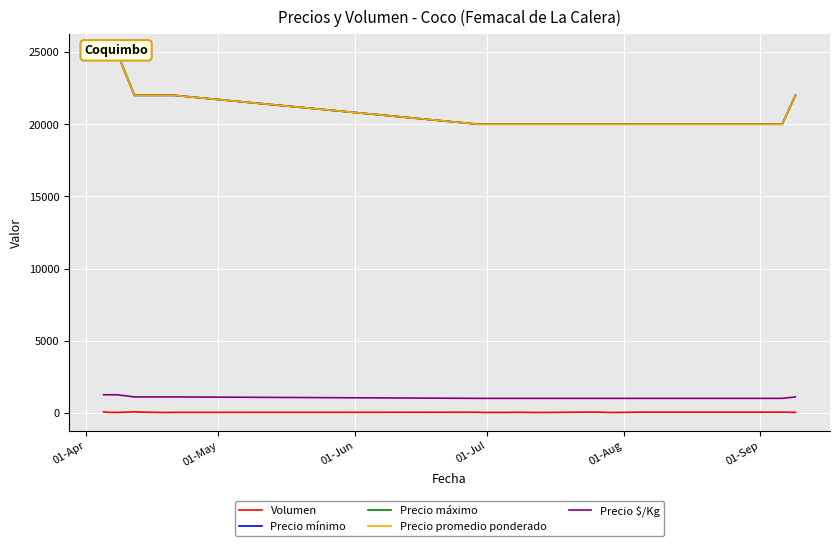

How many Precio mínimo values are between 20000 and 22000?

16